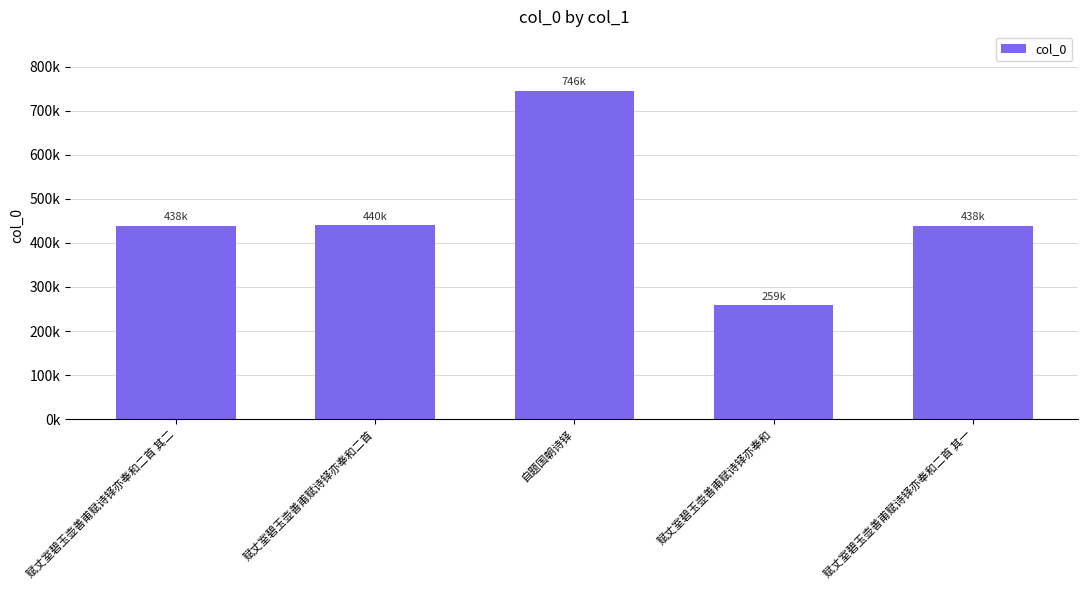

What is the ratio of the value at 赋丈室碧玉壶善甫赋诗铎亦奉和 to the value at 自题国朝诗铎?

0.3